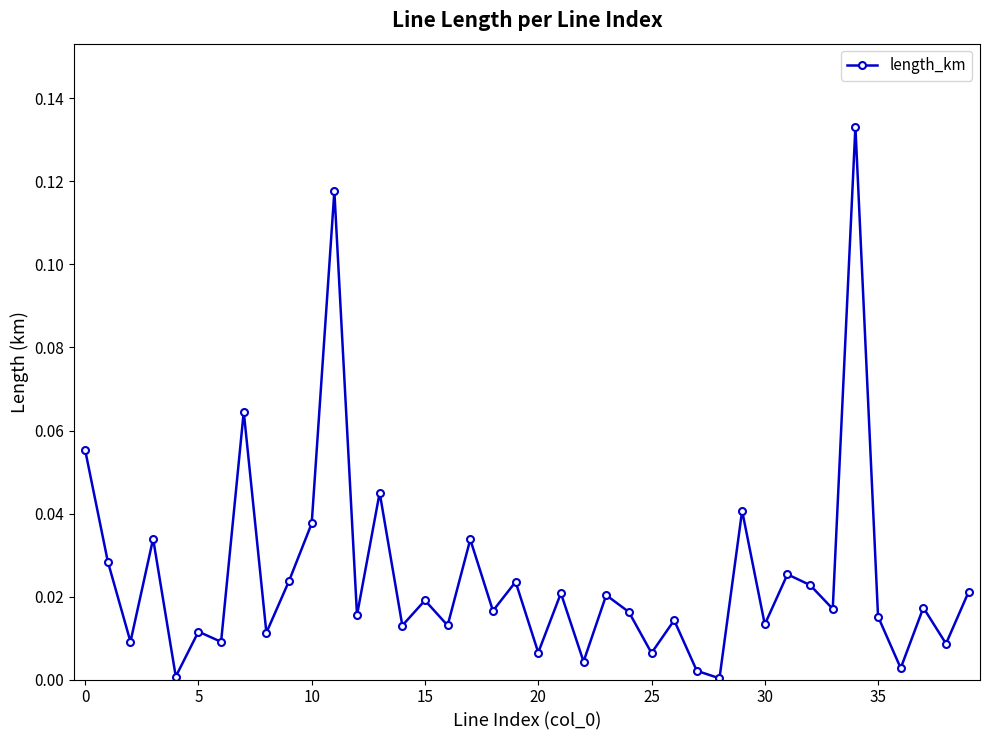

What is the sum of all values?

1.0